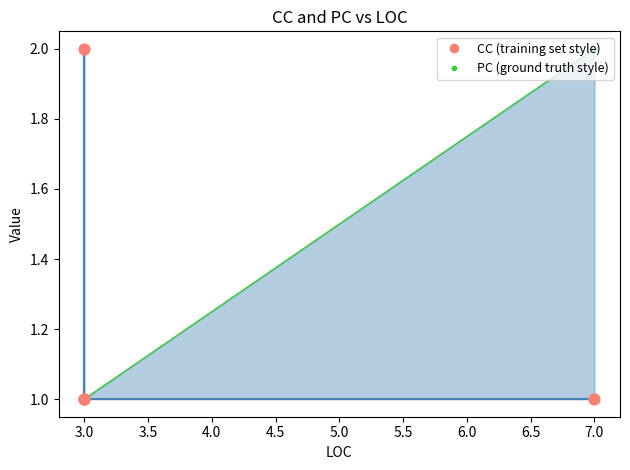

Which series reaches the maximum Y coordinate?

CC